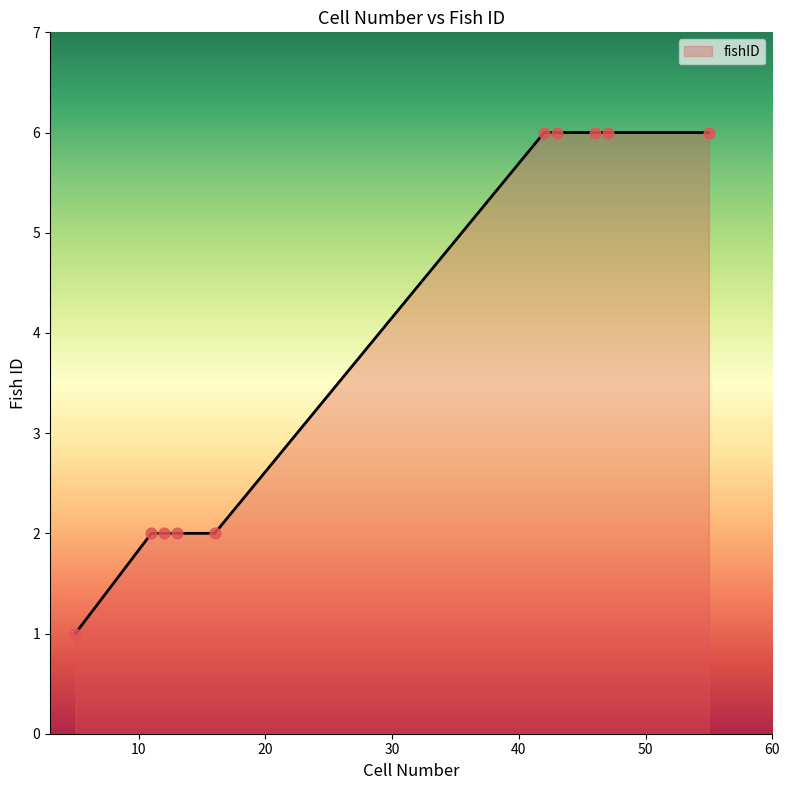

What is the greatest value displayed?

6